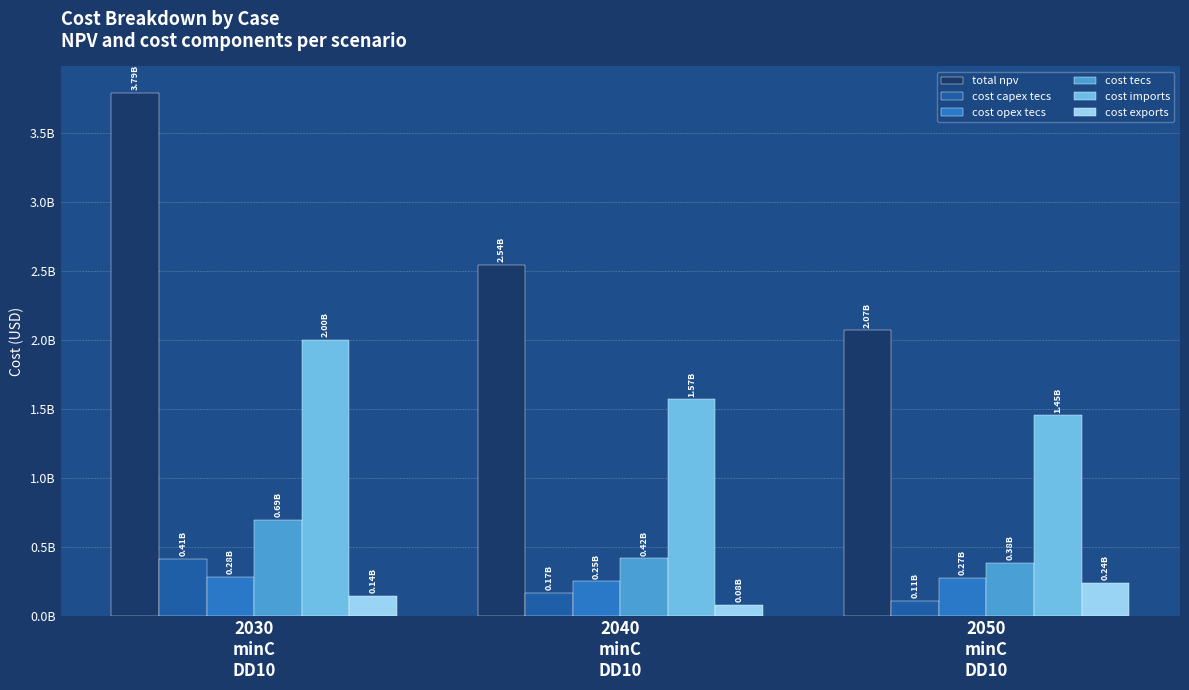

What is the average value of the cost capex tecs series?

228875210.8